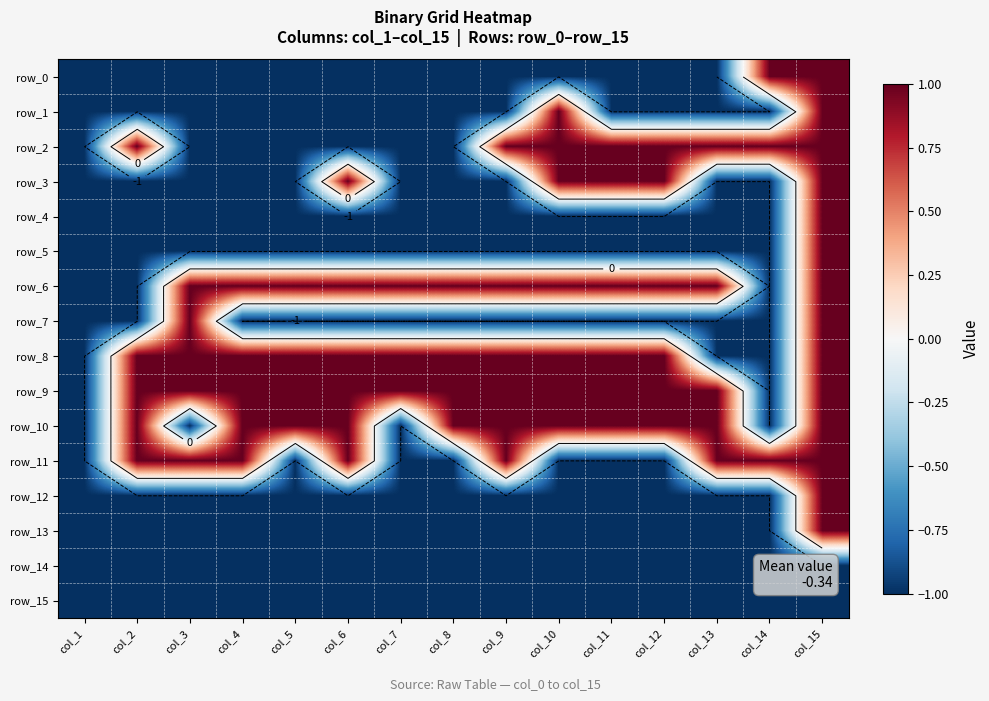

Reading left to right, what are all the values shown in this chart?

row_0: -1	-1	-1	-1	-1	-1	-1	-1	-1	-1	-1	-1	-1	1	1
row_1: -1	-1	-1	-1	-1	-1	-1	-1	-1	1	-1	-1	-1	-1	1
row_2: -1	1	-1	-1	-1	-1	-1	-1	1	1	1	1	1	1	1
row_3: -1	-1	-1	-1	-1	1	-1	-1	-1	1	1	1	-1	-1	1
row_4: -1	-1	-1	-1	-1	-1	-1	-1	-1	-1	-1	-1	-1	-1	1
row_5: -1	-1	-1	-1	-1	-1	-1	-1	-1	-1	-1	-1	-1	-1	1
row_6: -1	-1	1	1	1	1	1	1	1	1	1	1	1	-1	1
row_7: -1	-1	1	-1	-1	-1	-1	-1	-1	-1	-1	-1	-1	-1	1
row_8: -1	1	1	1	1	1	1	1	1	1	1	1	-1	-1	1
row_9: -1	1	1	1	1	1	1	1	1	1	1	1	1	-1	1
row_10: -1	1	-1	1	1	1	-1	1	1	1	1	1	1	-1	1
row_11: -1	1	1	1	-1	1	-1	-1	1	-1	-1	-1	1	1	1
row_12: -1	-1	-1	-1	-1	-1	-1	-1	-1	-1	-1	-1	-1	-1	1
row_13: -1	-1	-1	-1	-1	-1	-1	-1	-1	-1	-1	-1	-1	-1	1
row_14: -1	-1	-1	-1	-1	-1	-1	-1	-1	-1	-1	-1	-1	-1	-1
row_15: -1	-1	-1	-1	-1	-1	-1	-1	-1	-1	-1	-1	-1	-1	-1